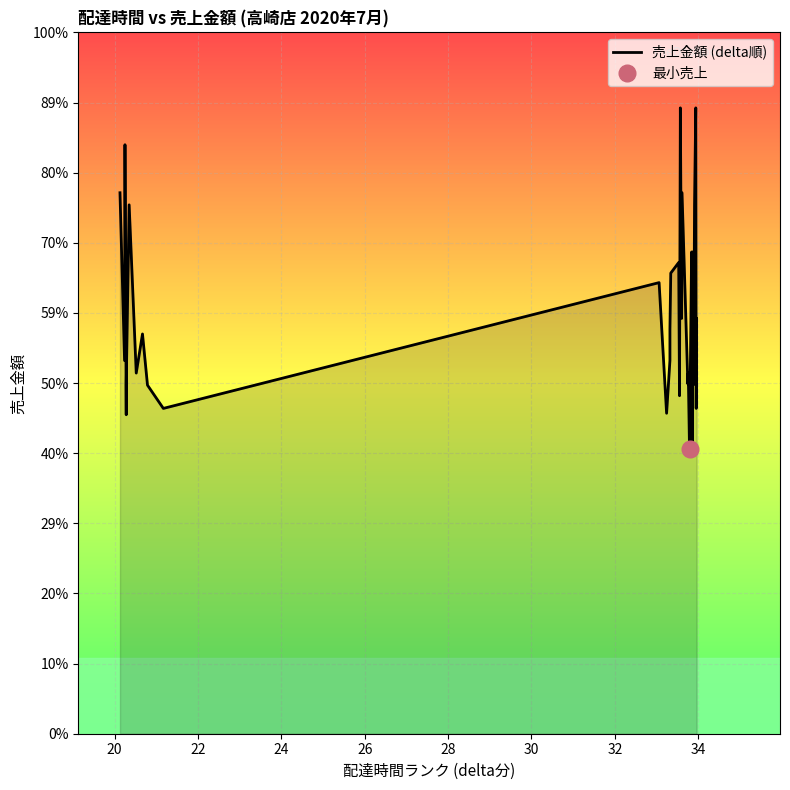

The chart shows a value of 501 at 36. True or false?

False